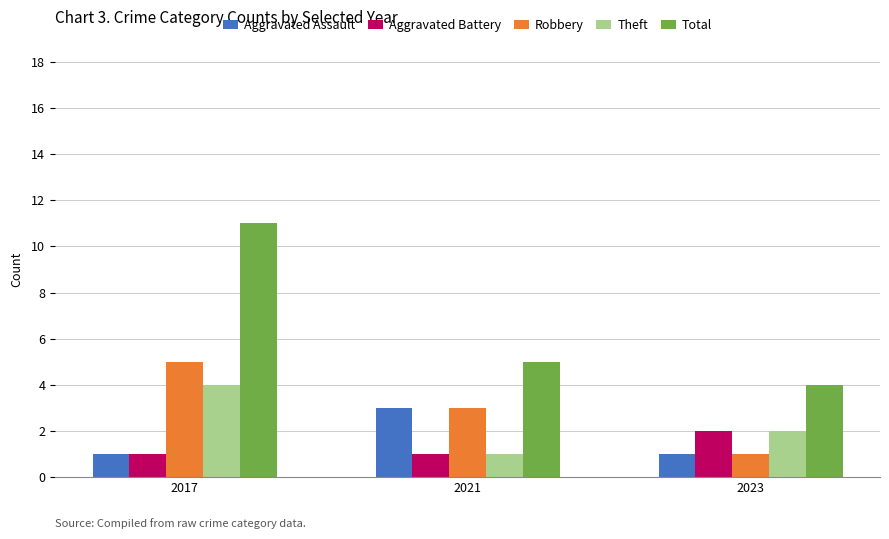

What is the difference between the maximum and minimum values in the Total series?

7